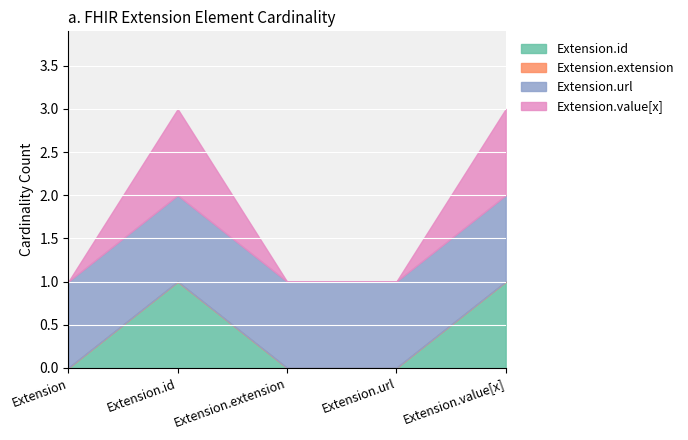

How many lines are shown in the chart?

4